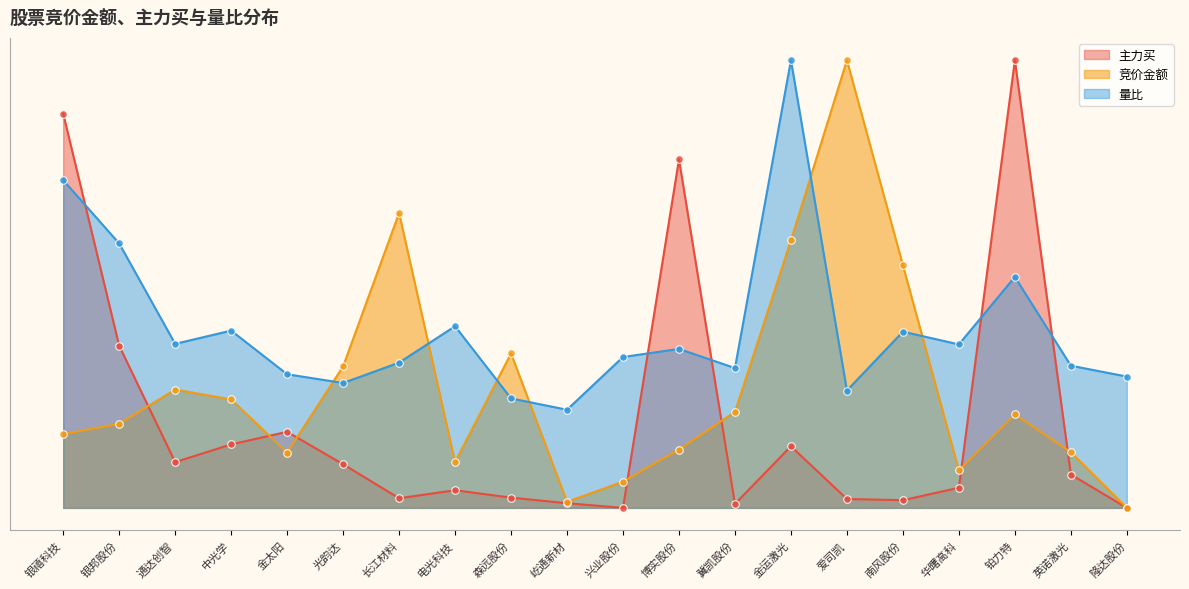

At how many categories does at least one series exceed 206385?

10